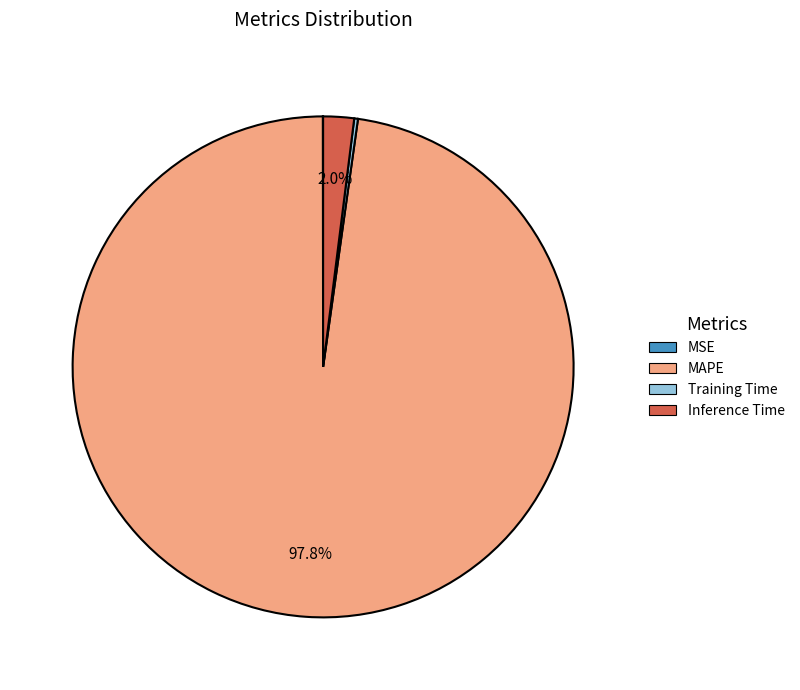

To the nearest percent, what is the average slice percentage?

25%